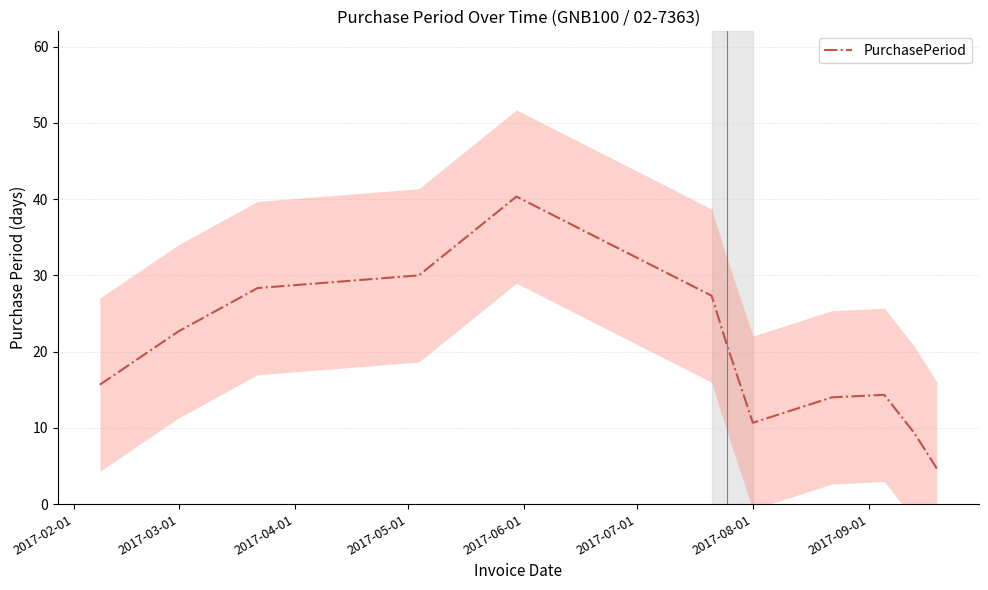

What is the lowest value of the PurchasePeriod series?

4.7